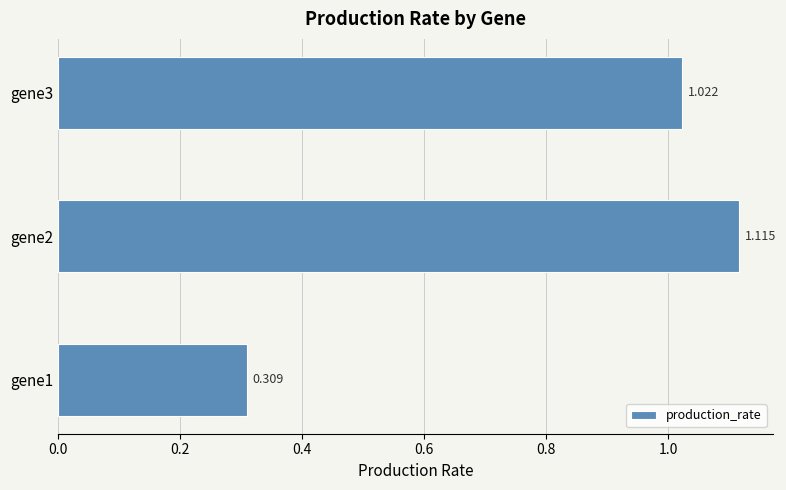

How many data points are less than 1?

1